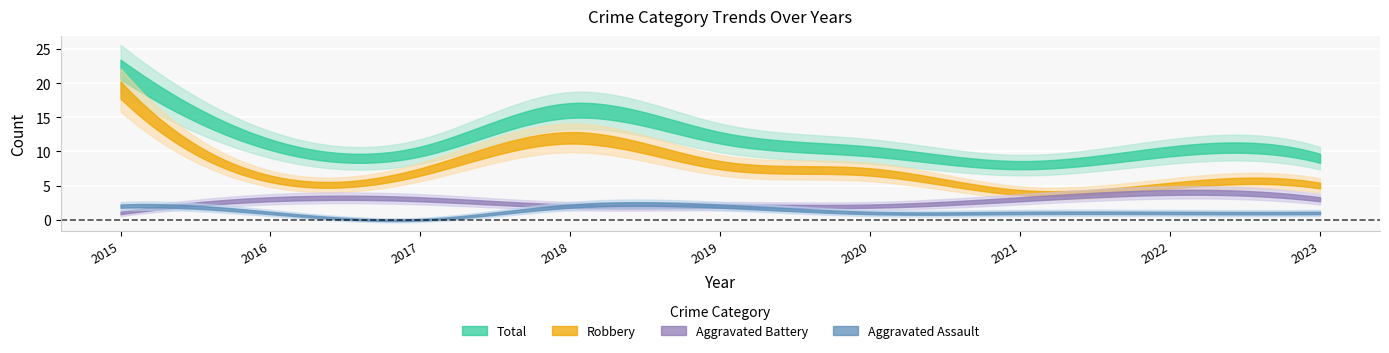

Where is Total nearest to the value 15?

2018